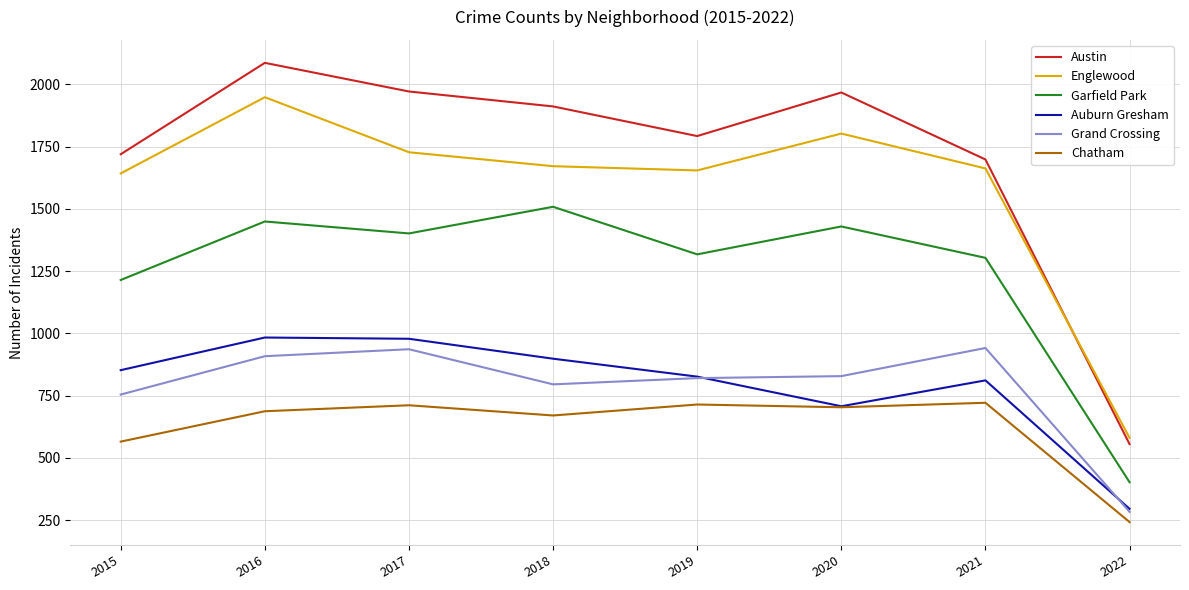

At how many categories does at least one series exceed 1228?

7